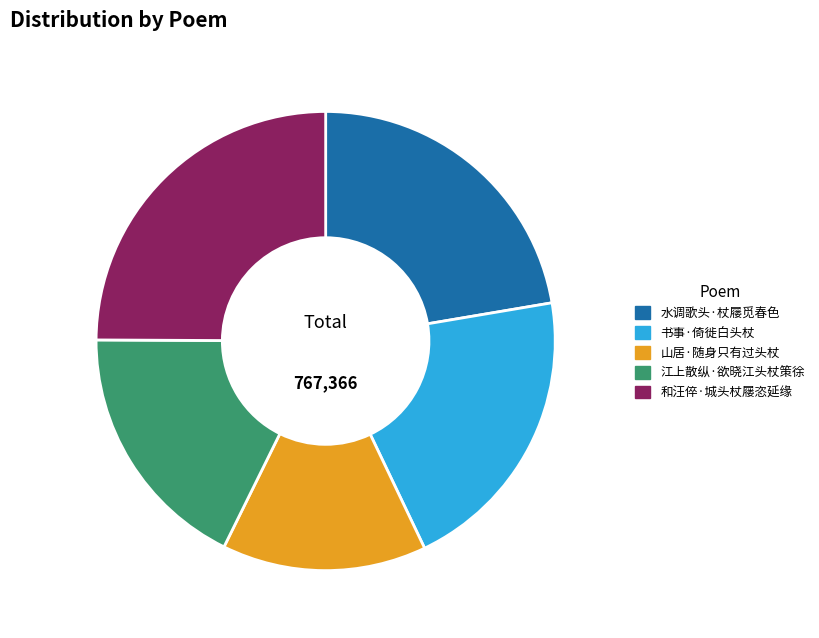

Count the number of slices in the pie.

5